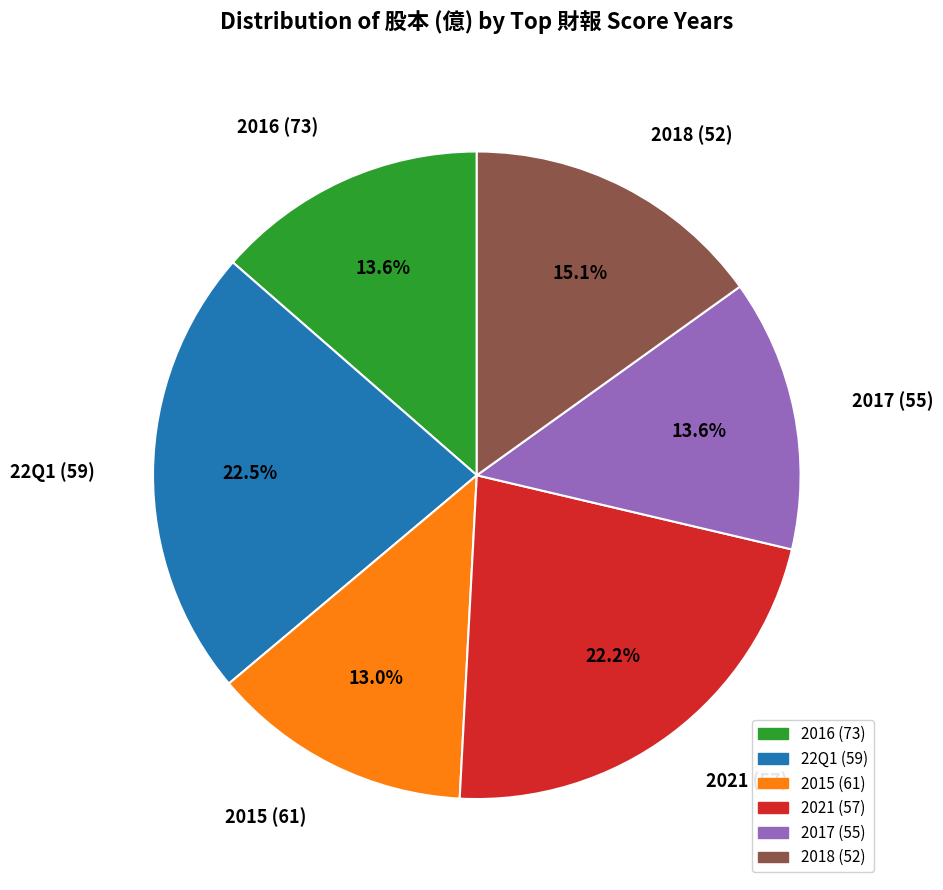

What is the smallest slice in the pie chart?

2015 (61)